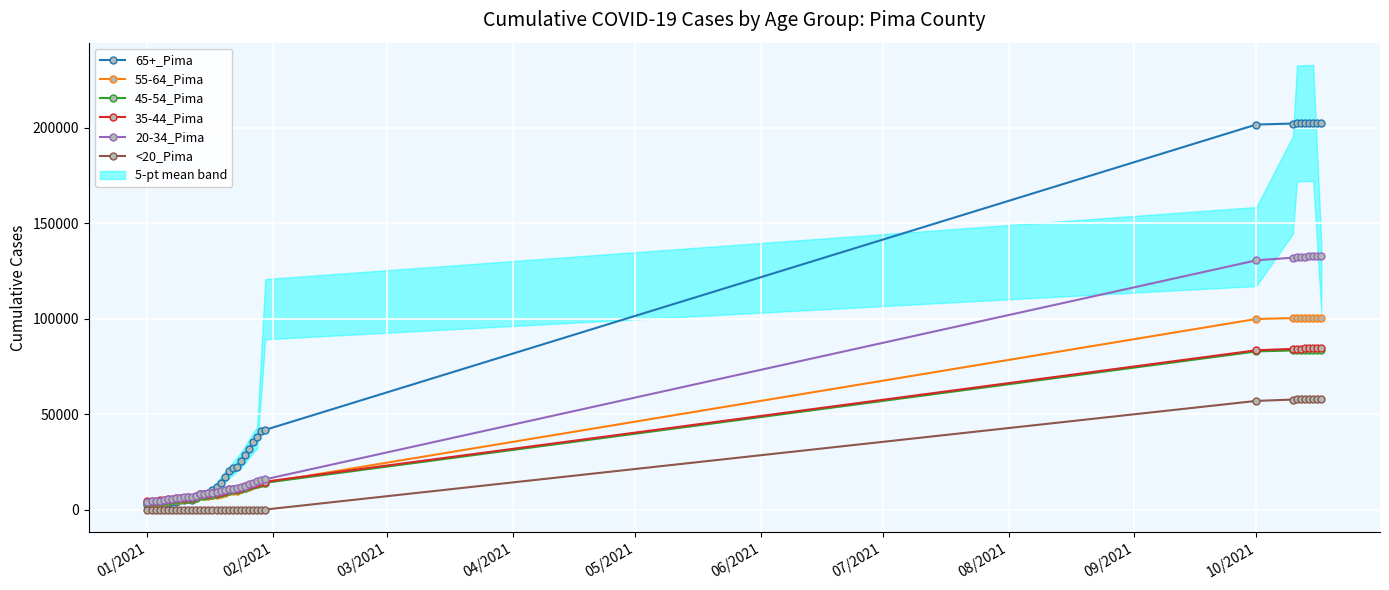

In 55-64_Pima, how many points are lower than both neighbors (excluding endpoints)?

1